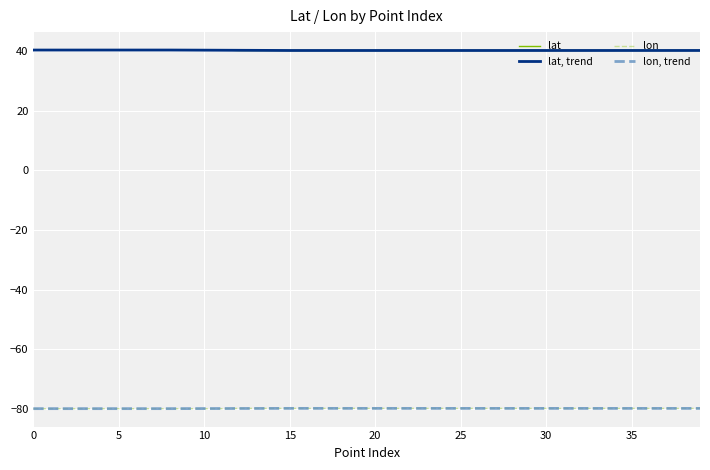

How many distinct data groups are displayed?

4